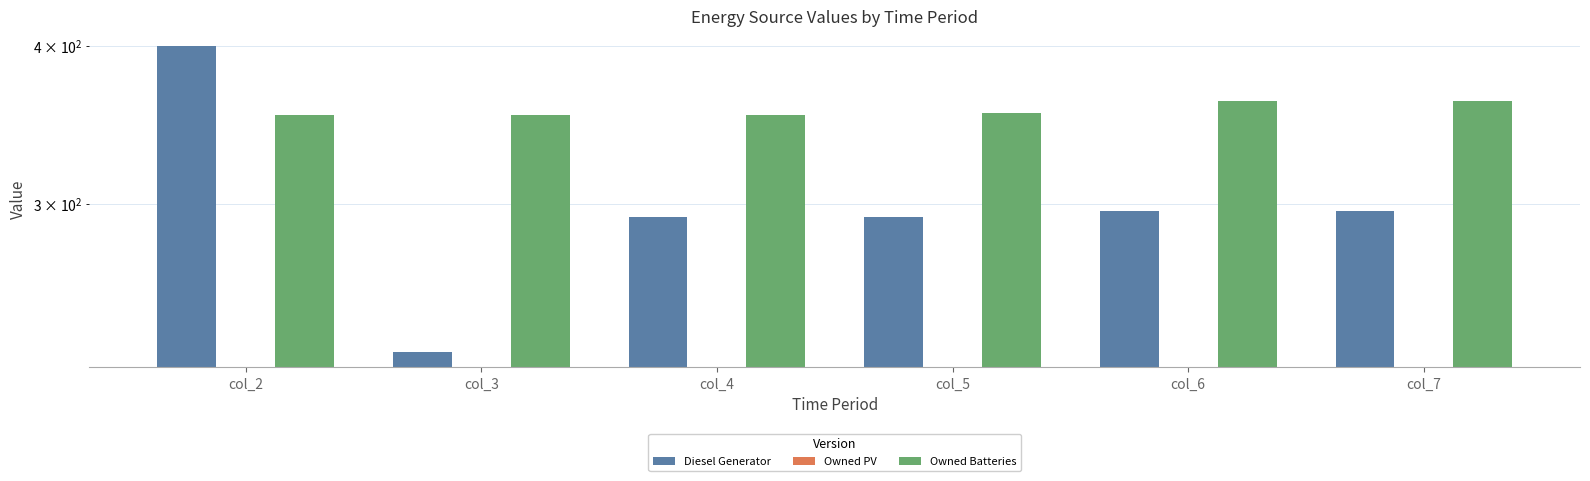

What is the total value across all series at col_2?

753